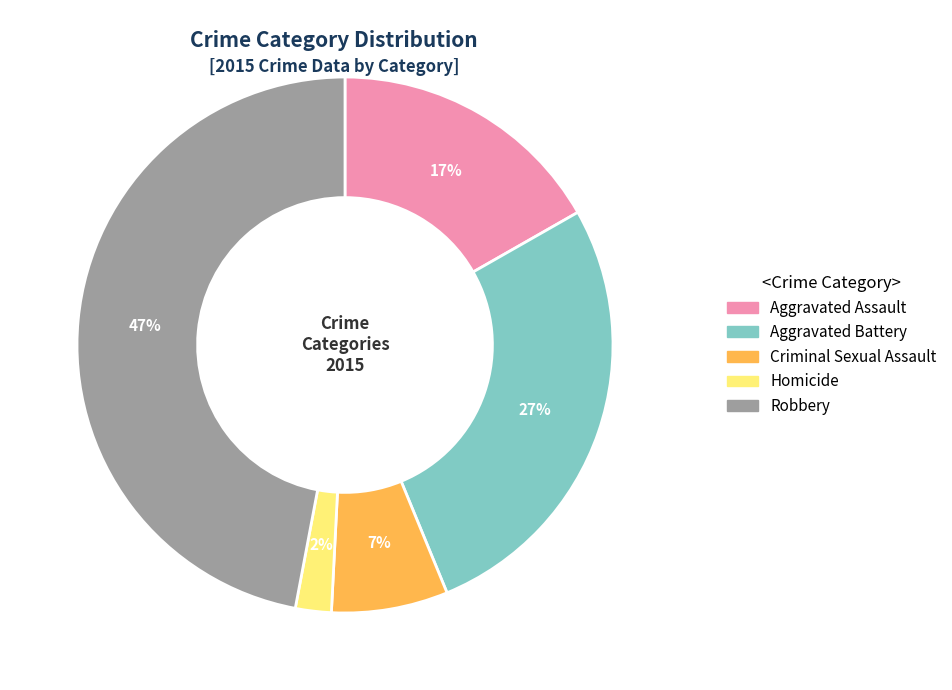

The Aggravated Battery slice represents 27% of the pie. True or false?

True